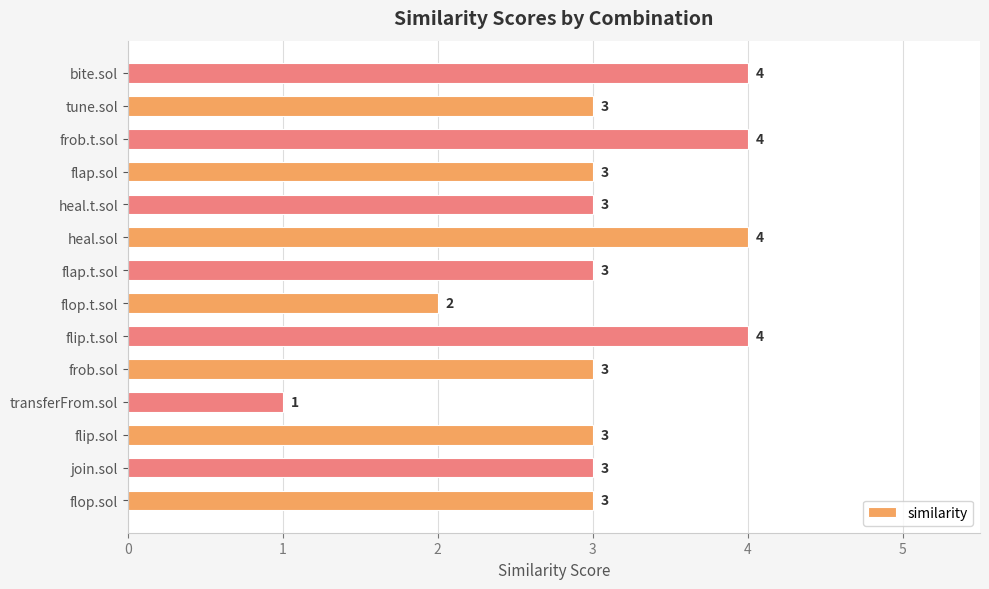

Reading bottom to top, transcribe all the data shown in this chart.

flop.sol=3	join.sol=3	flip.sol=3	transferFrom.sol=1	frob.sol=3	flip.t.sol=4	flop.t.sol=2	flap.t.sol=3	heal.sol=4	heal.t.sol=3	flap.sol=3	frob.t.sol=4	tune.sol=3	bite.sol=4